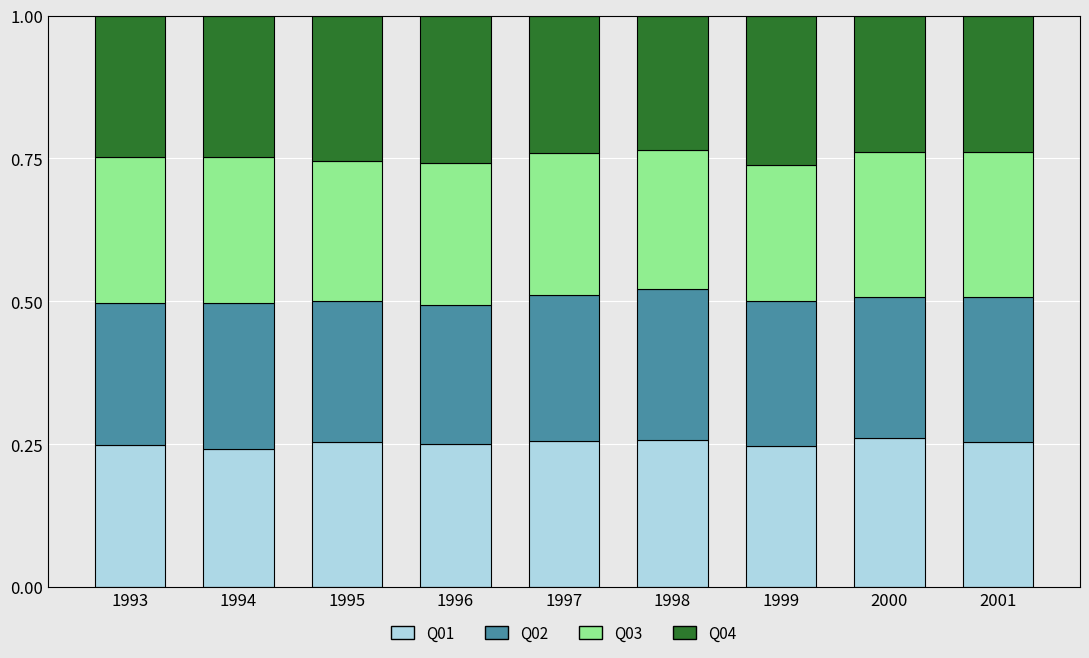

What is the total value across all series at 1994?

1.0